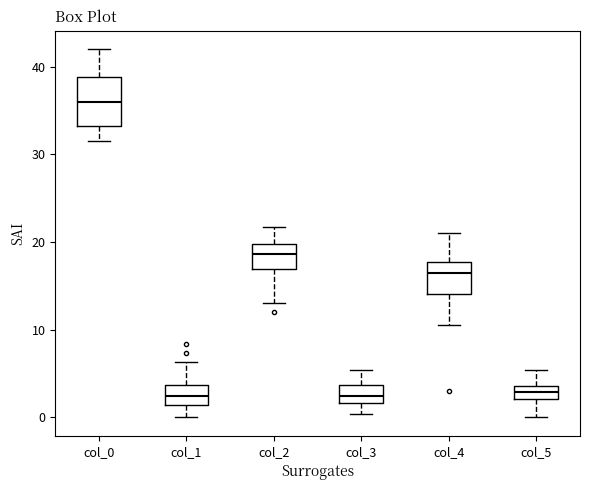

Reading left to right, transcribe this box plot: for each box, give where its median line is, the range the box spans, and where its two whiskers end, as read against the y-axis. The values are not printed on the chart, so give them approximately, as read against the axis.

col_0: median 36, box 33 to 39, whiskers 32 to 42
col_1: median 2, box 1 to 4, whiskers 0 to 6
col_2: median 19, box 17 to 20, whiskers 13 to 22
col_3: median 2 (inside the box), box 2 to 4, whiskers 0 to 5
col_4: median 17, box 14 to 18, whiskers 11 to 21
col_5: median 3, box 2 to 4, whiskers 0 to 5